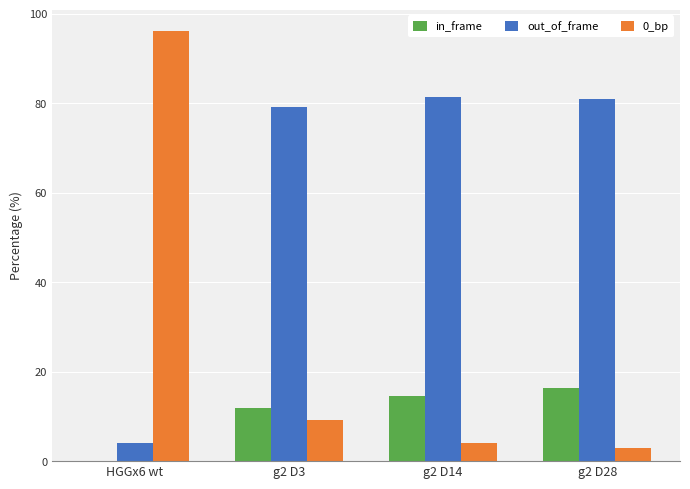

Which series changed the most between g2 D3 and g2 D28?

0_bp